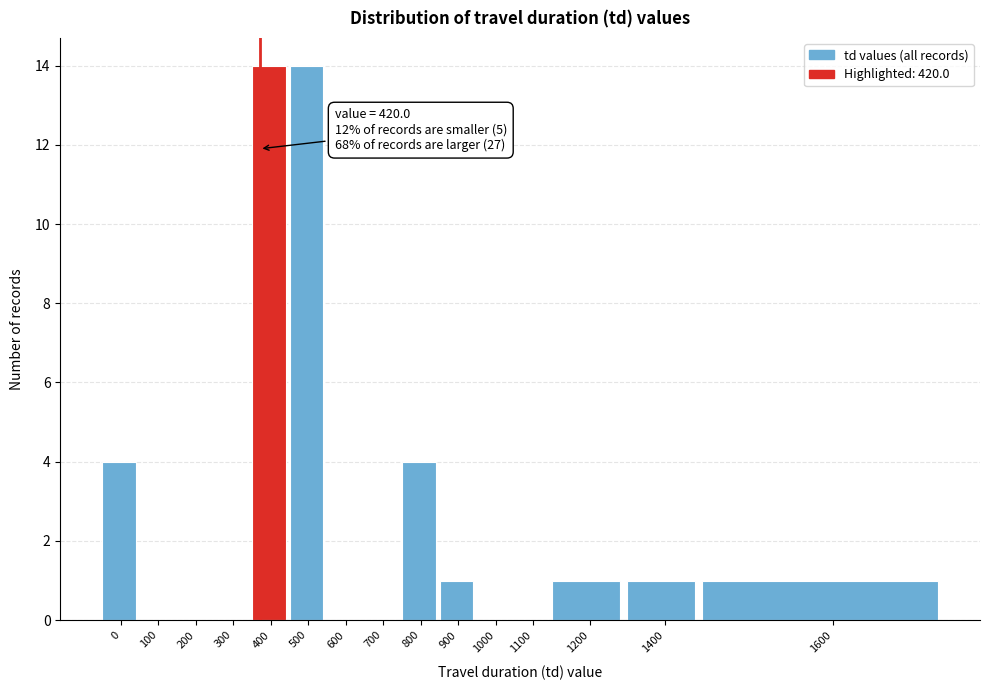

Reading left to right, list all the values displayed in this chart.

0=4	100=0	200=0	300=0	400=14	500=14	600=0	700=0	800=4	900=1	1000=0	1100=0	1200=1	1400=1	1600=1